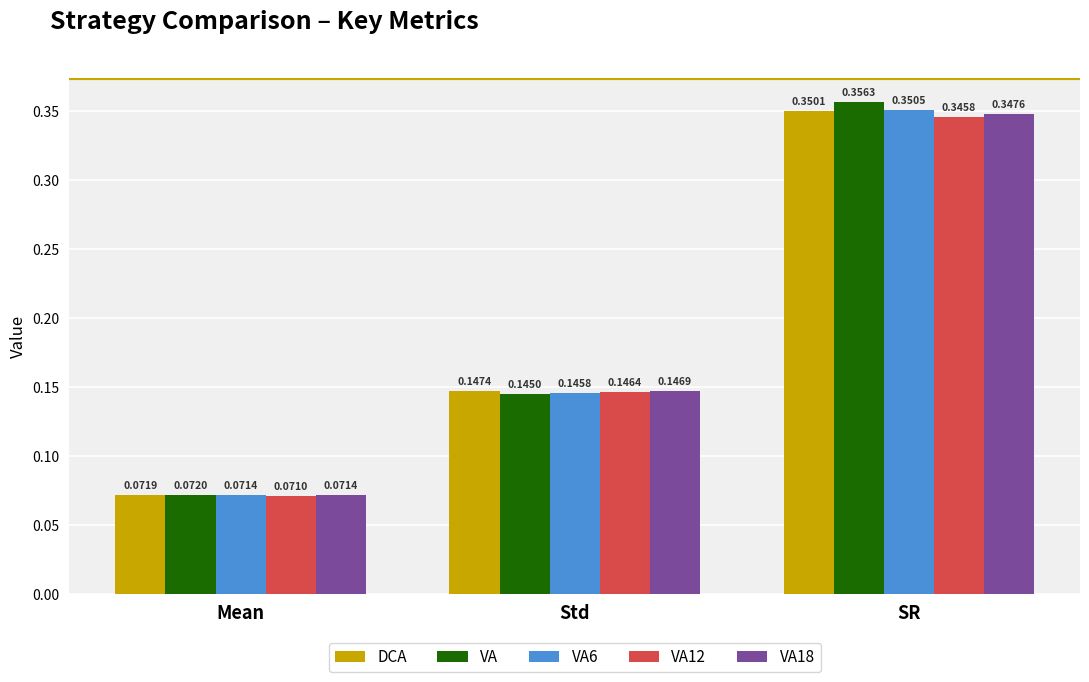

How many bars are there in total?

15